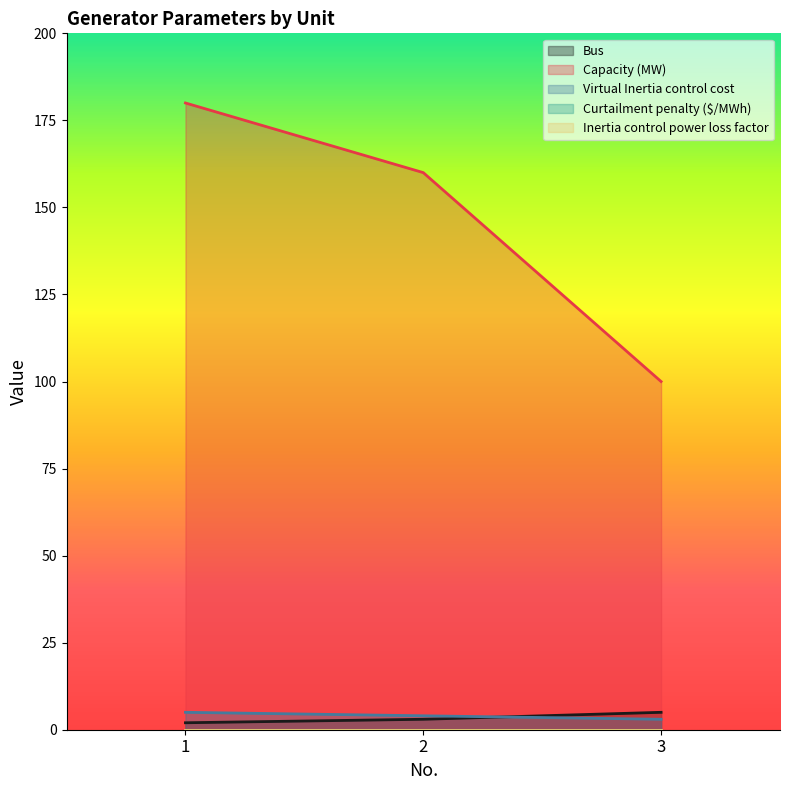

What is the smallest value displayed?

2